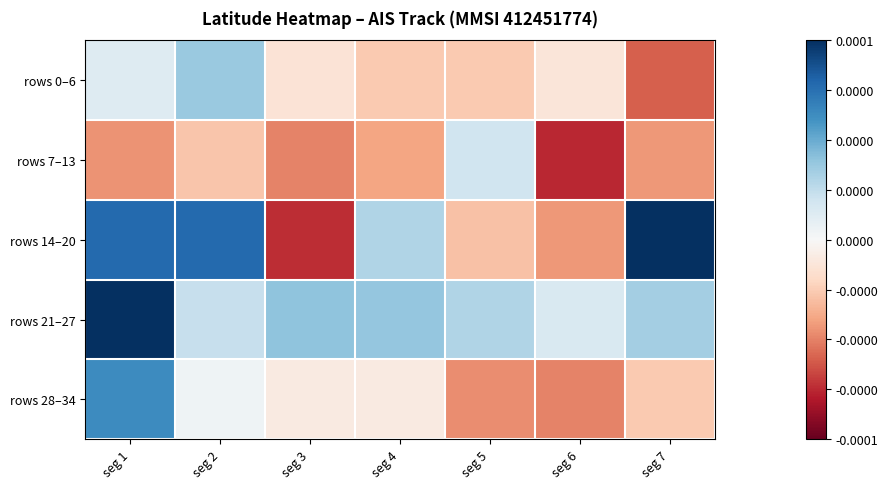

Which series has the largest range (max minus min)?

rows 14–20